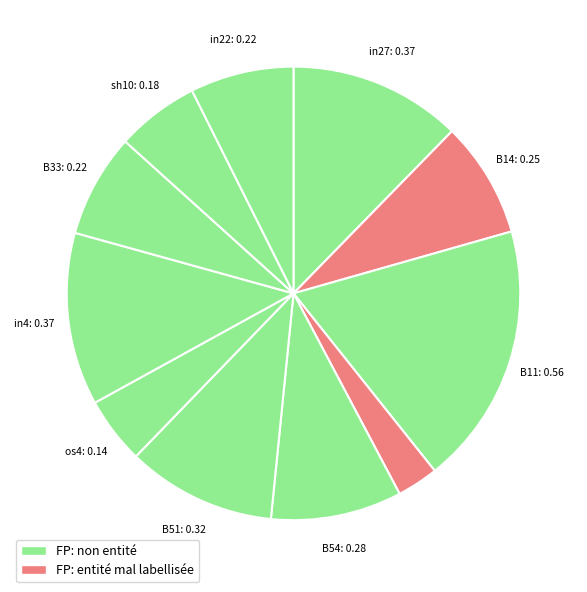

What is the smallest slice in the pie chart?

cn12